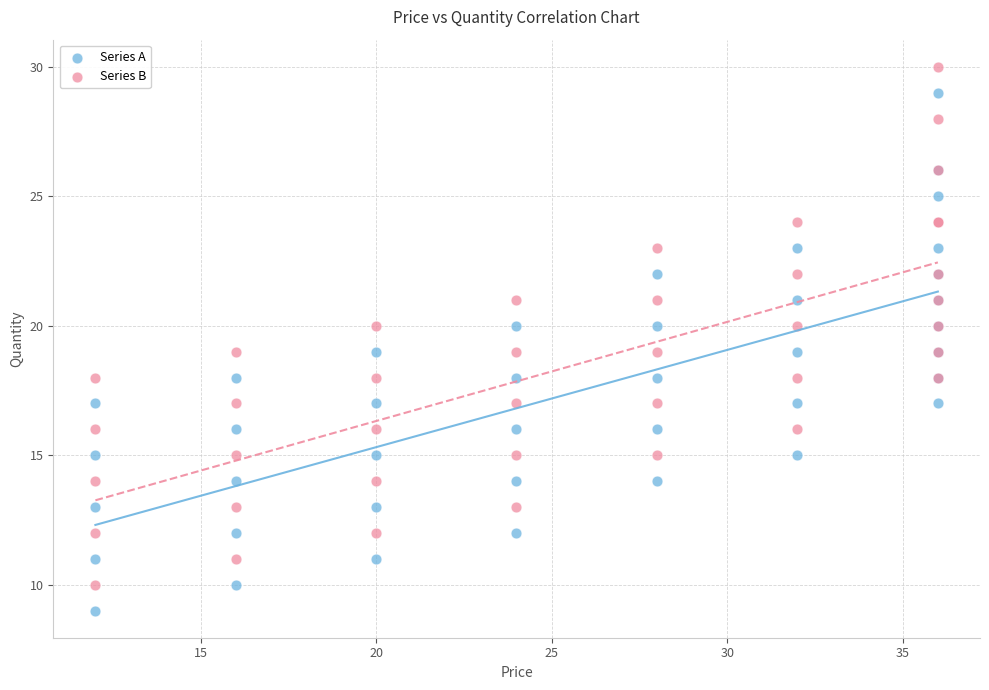

Which series contains the highest Y value?

Series B